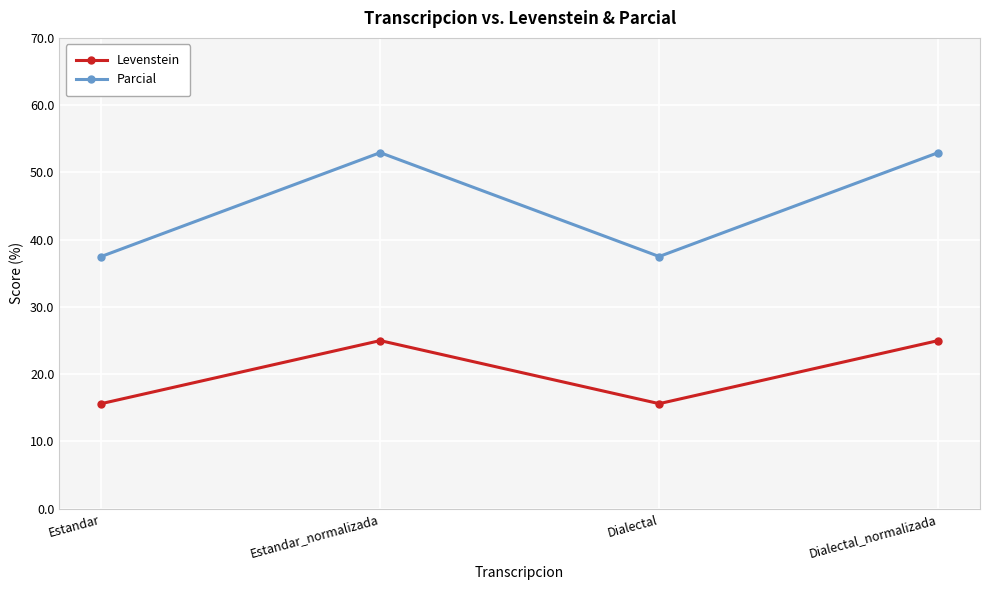

Is it true that Levenstein equals 25.0 at Estandar_normalizada?

True